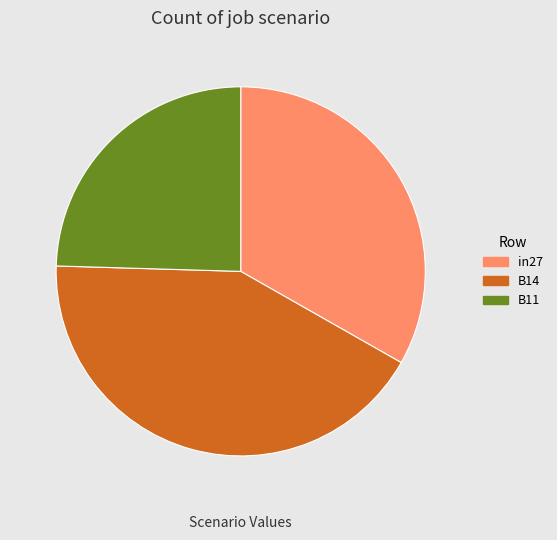

Which has a higher value, in27 or B11?

in27